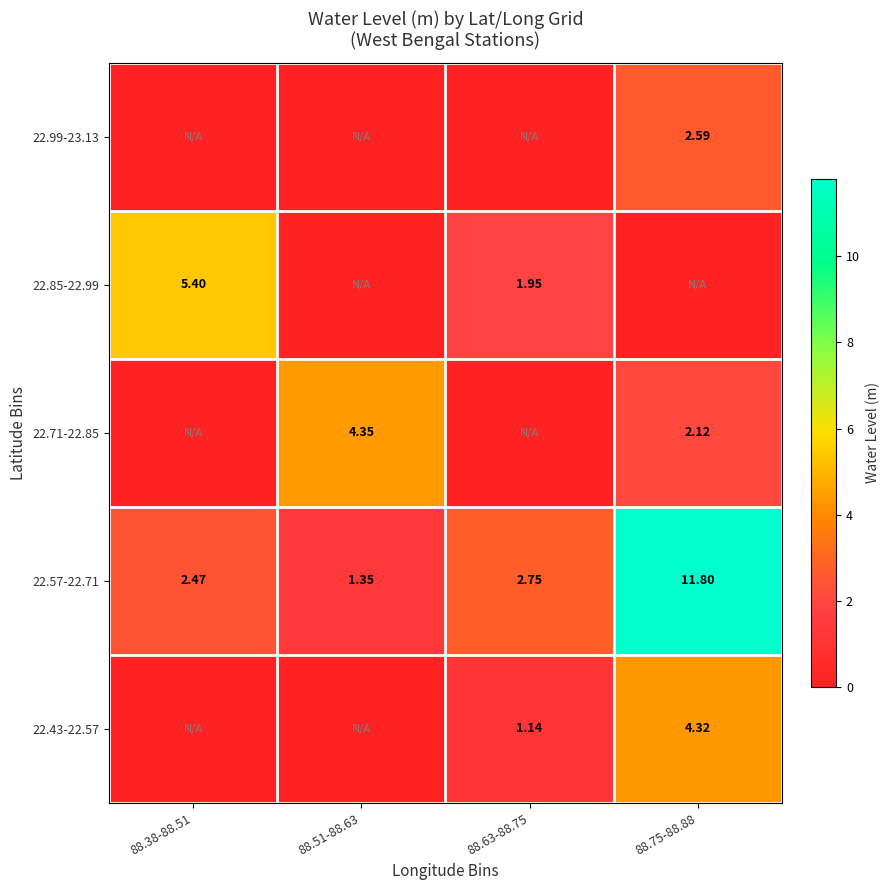

Is the value of 22.85-22.99 at 88.63-88.75 greater than the value of 22.57-22.71 at 88.75-88.88?

No